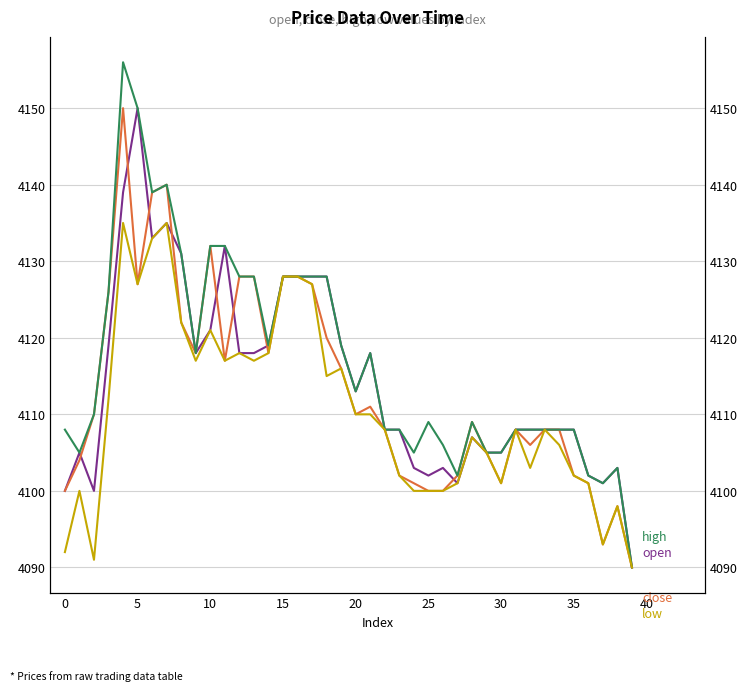

The value of high at 18 is 1740. True or false?

False